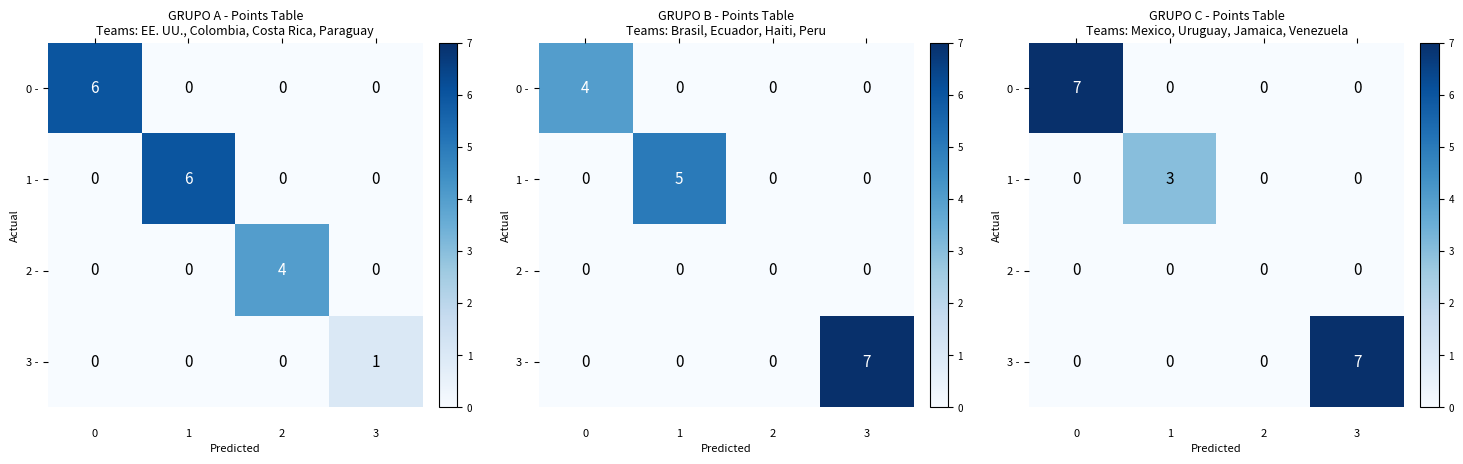

Which series has the largest total across all categories?

0 -